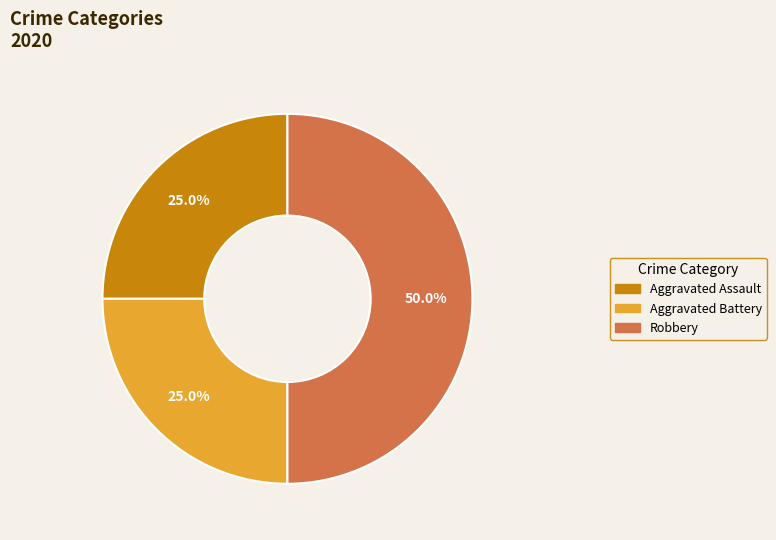

Which category has the smallest portion of the pie?

Aggravated Assault